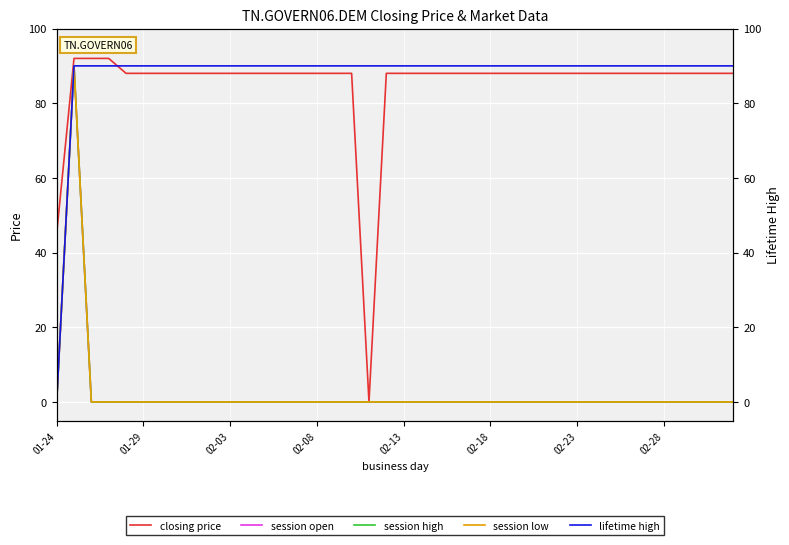

What is the spread (max minus min) of values at 02-23?

90